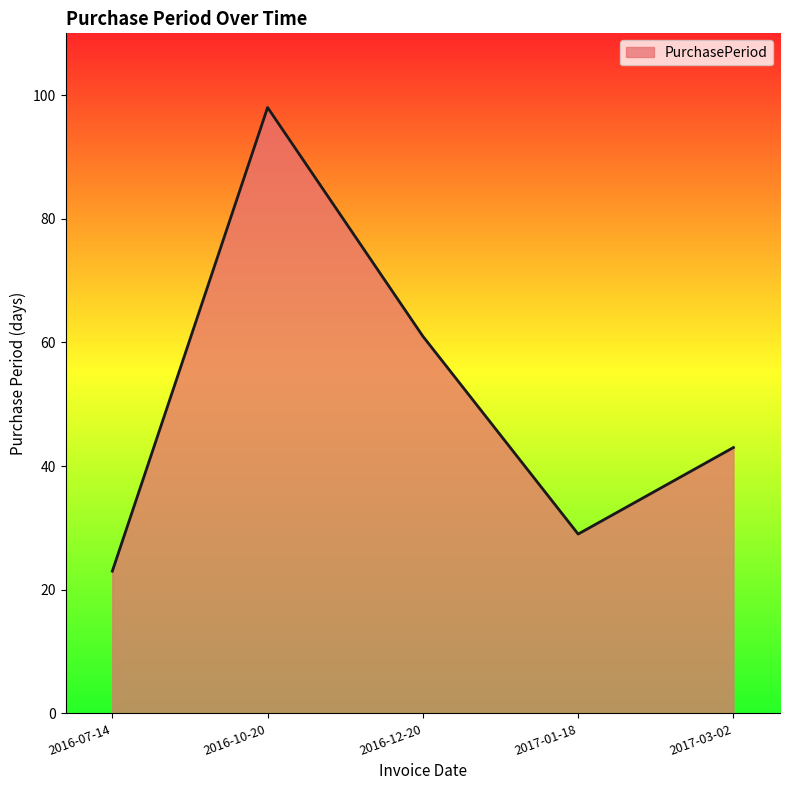

What is the change in value from 2016-10-20 to 2016-12-20?

-37